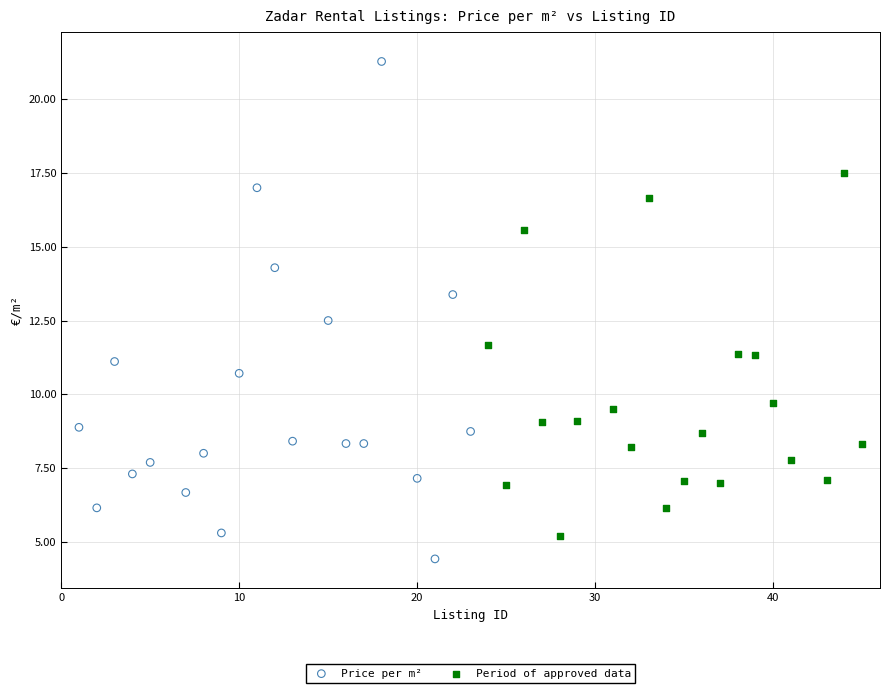

Which series has the widest spread of Y values?

Price per m²